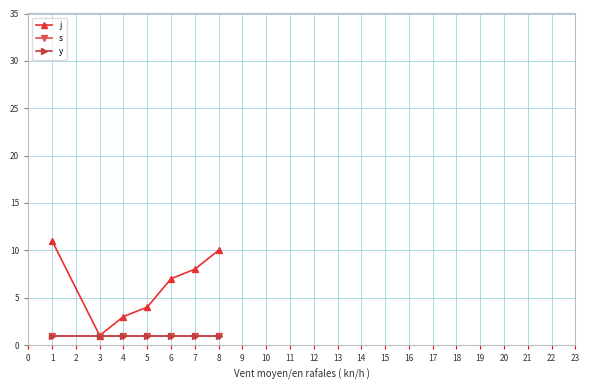

Is this an area chart (filled region under the line)?

No